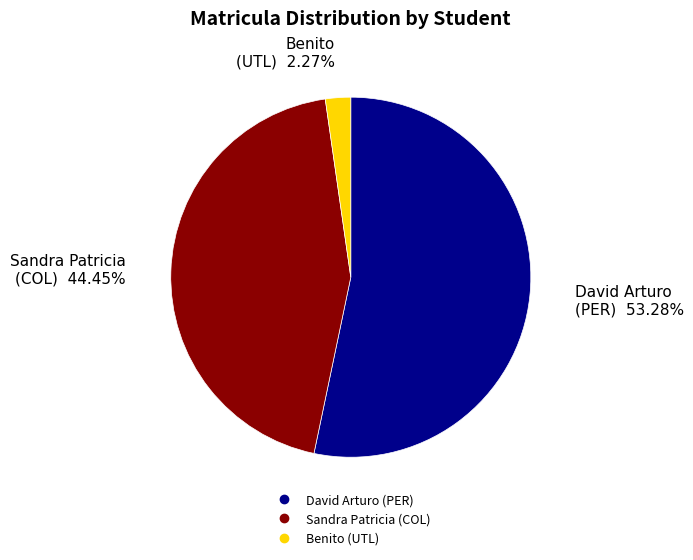

Does any single category account for the majority?

Yes